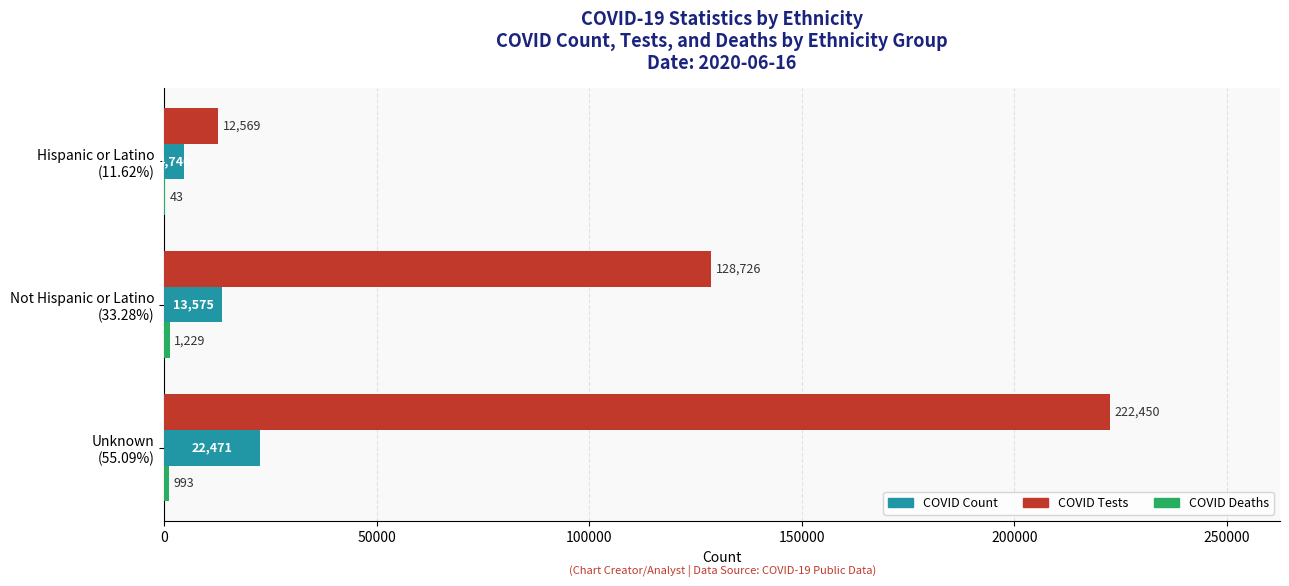

What is the maximum value shown in the chart?

222450